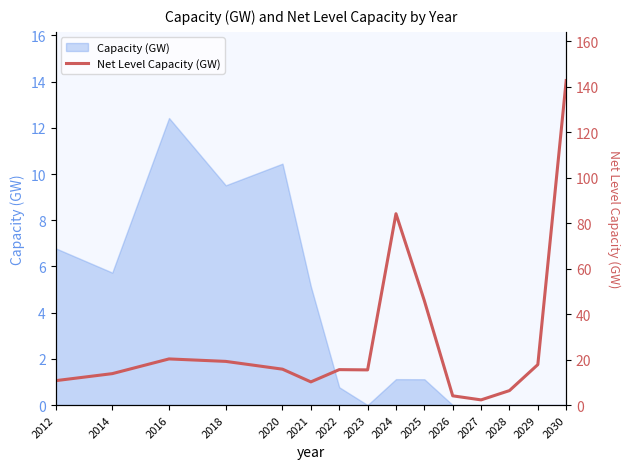

True or false: the data has more than 0 interior local peaks.

True